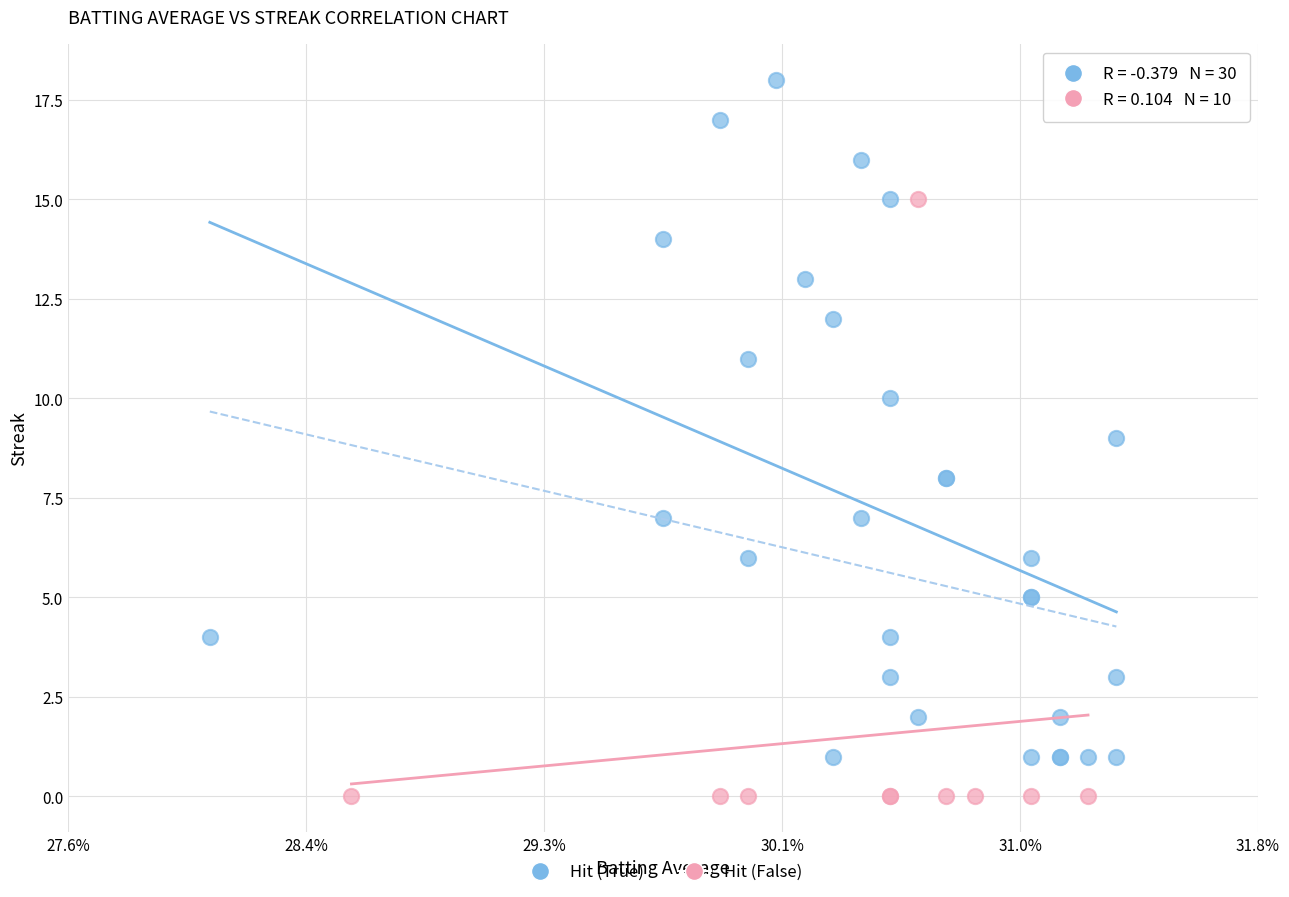

Which series has the widest spread of Y values?

Hit (True)